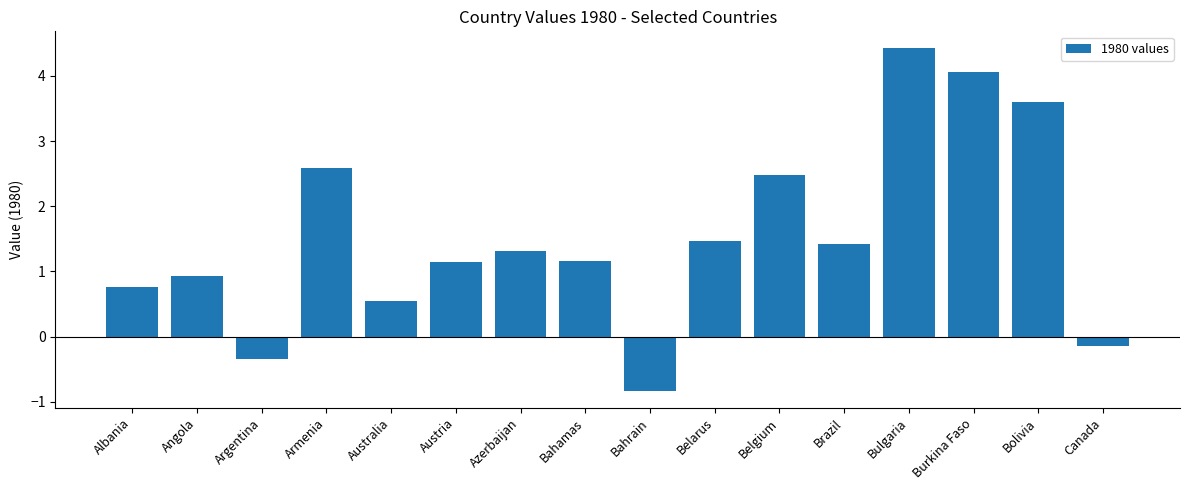

What is the difference between the second highest and minimum values?

4.9